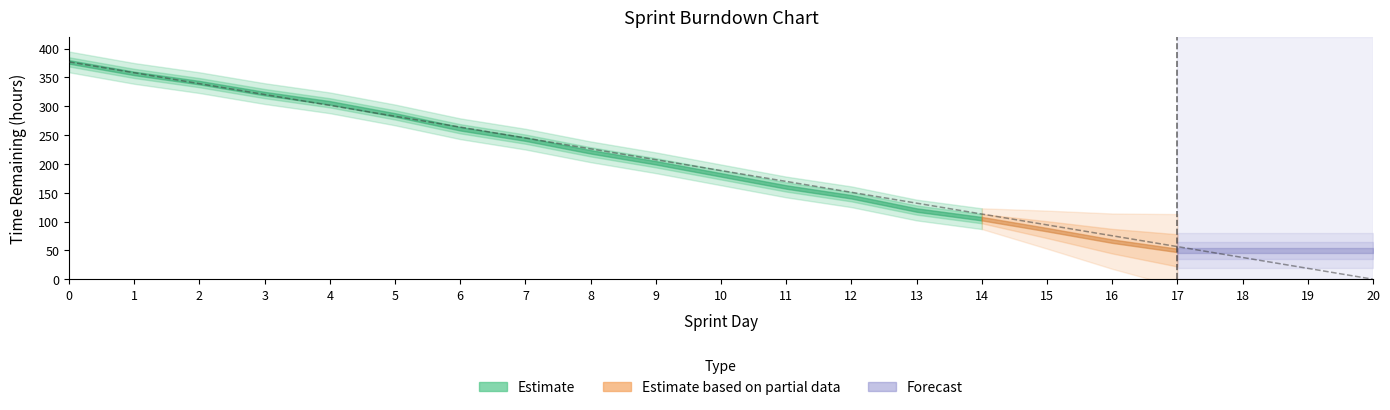

List the labels in order of value, smallest first.

20, 19, 18, 17, 16, 15, 14, 13, 12, 11, 10, 9, 8, 7, 6, 5, 4, 3, 2, 1, 0